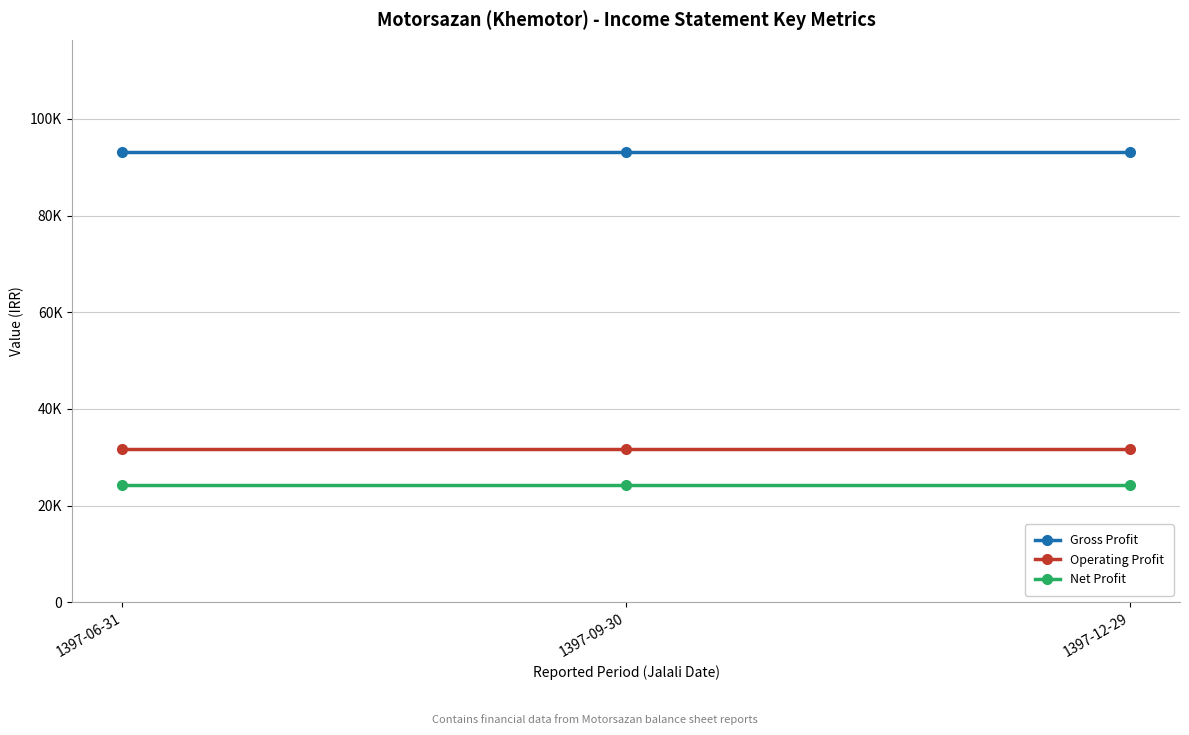

What are all the series names shown in the legend?

Gross Profit, Operating Profit, Net Profit